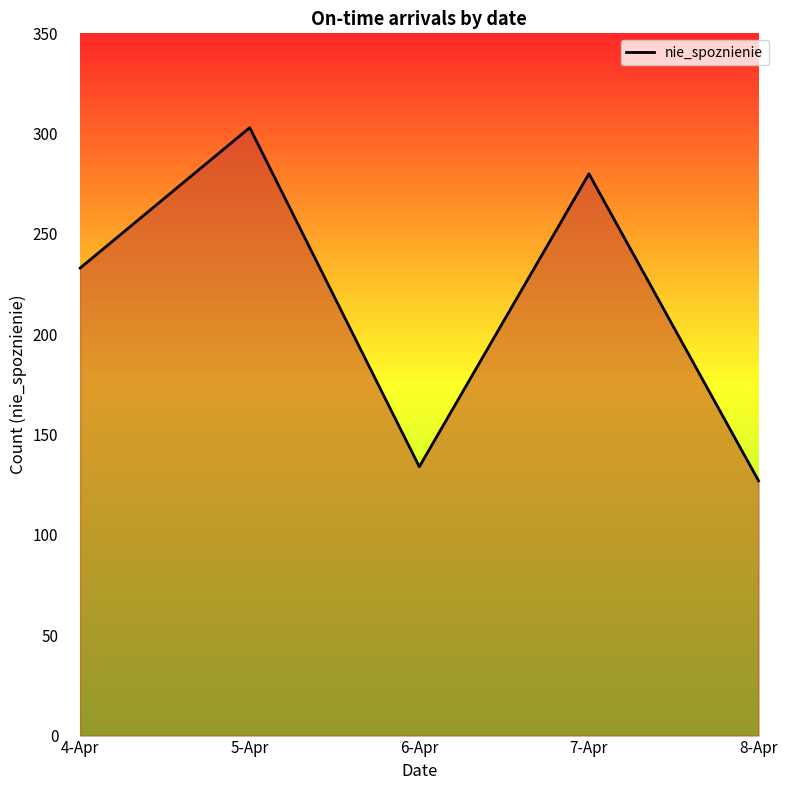

Reading right to left, transcribe all the data shown in this chart.

8-Apr=127	7-Apr=280	6-Apr=134	5-Apr=303	4-Apr=233